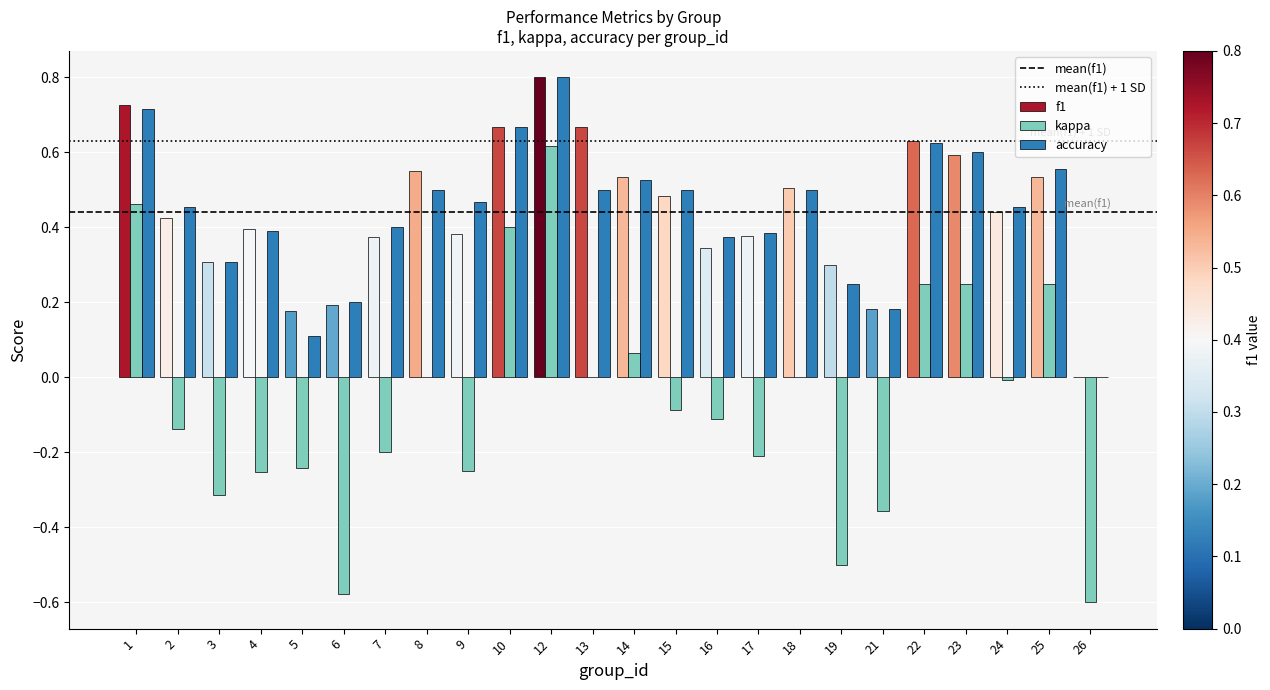

How many values in the kappa series exceed 0?

7